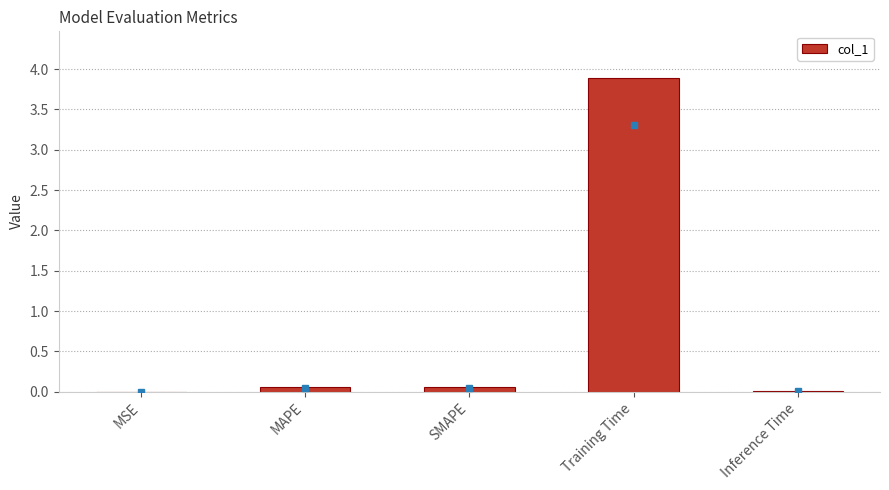

True or false: the data shows 0.1 at MAPE.

True